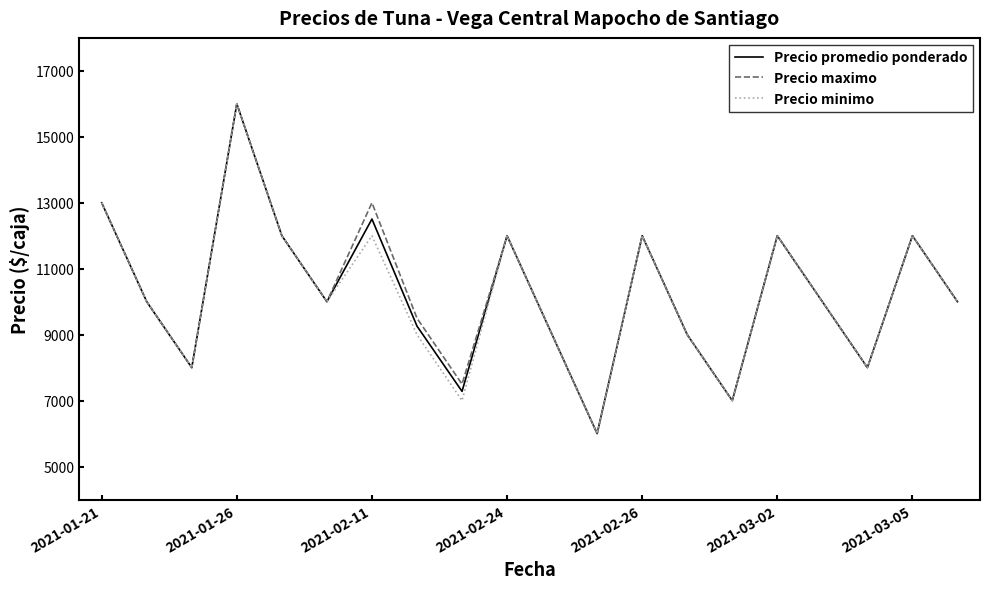

What is the smallest value displayed?

6000